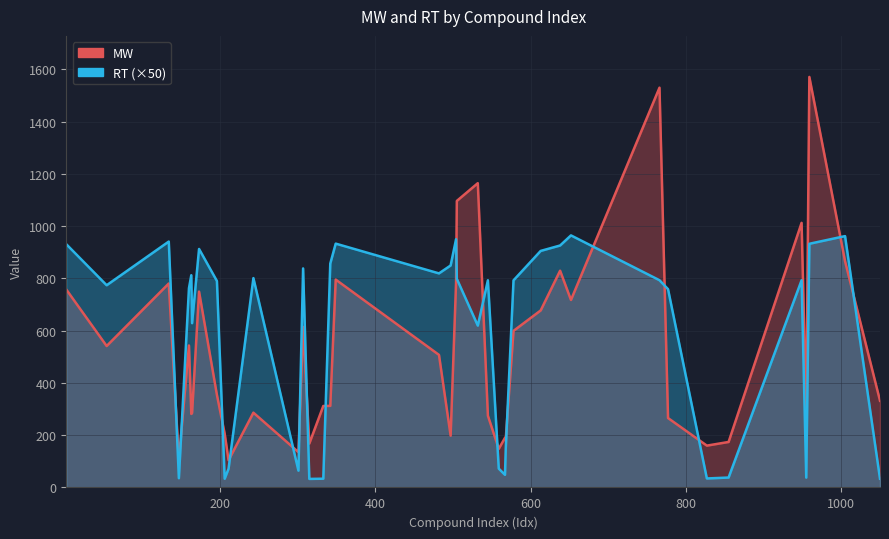

At which category is the sum across all series the highest?

959